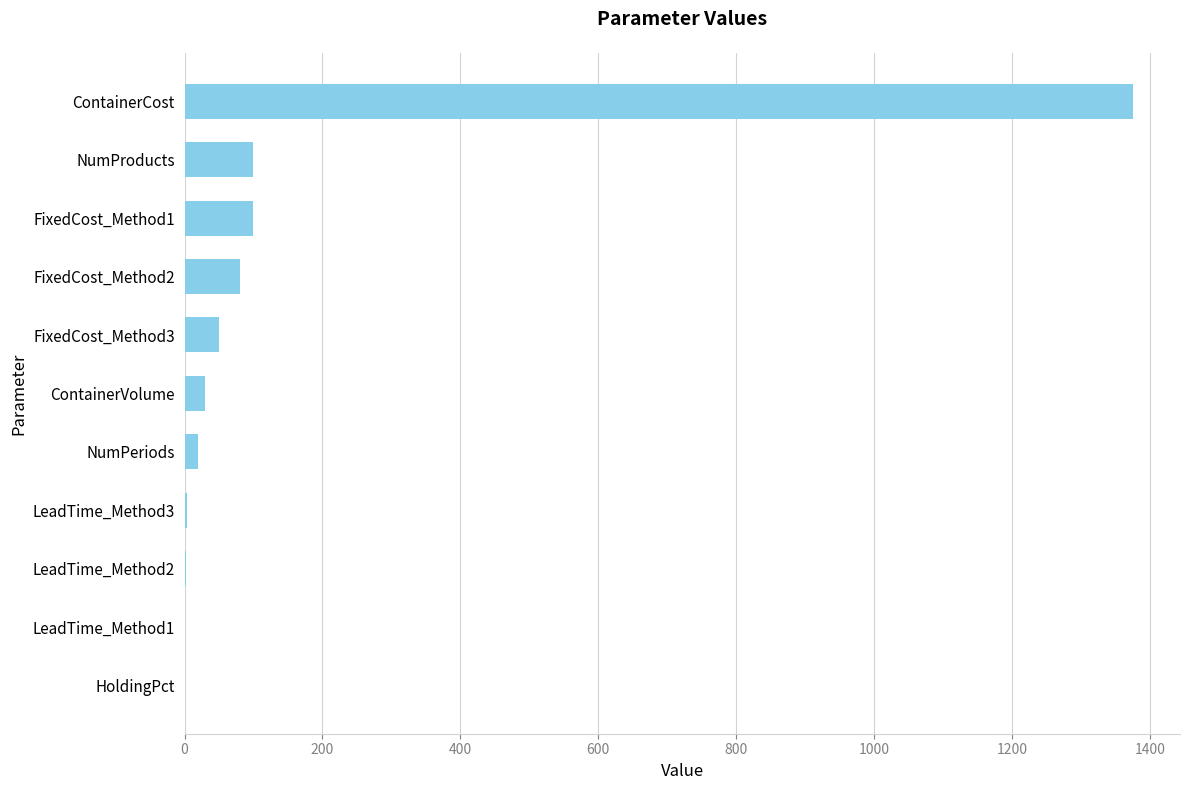

Is it true that the value at FixedCost_Method1 is 175.7?

False